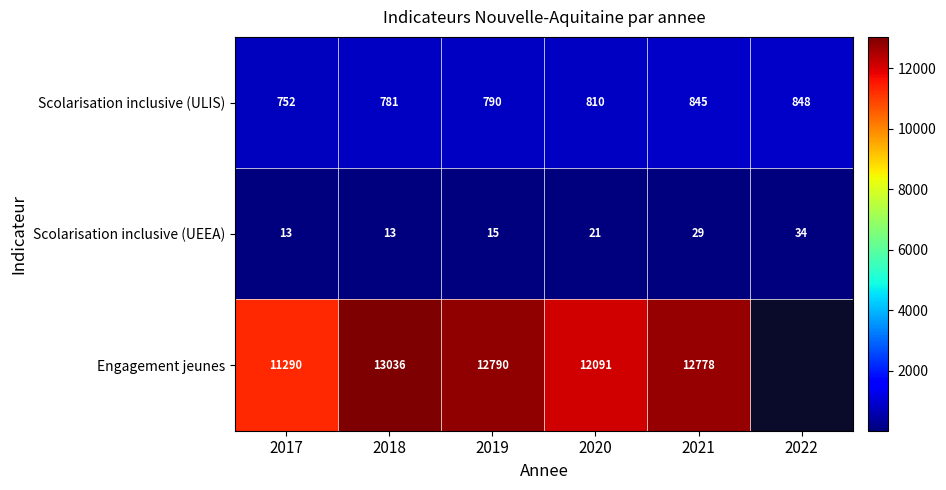

Is it true that Scolarisation inclusive (UEEA) equals 4.9 at 2019?

False